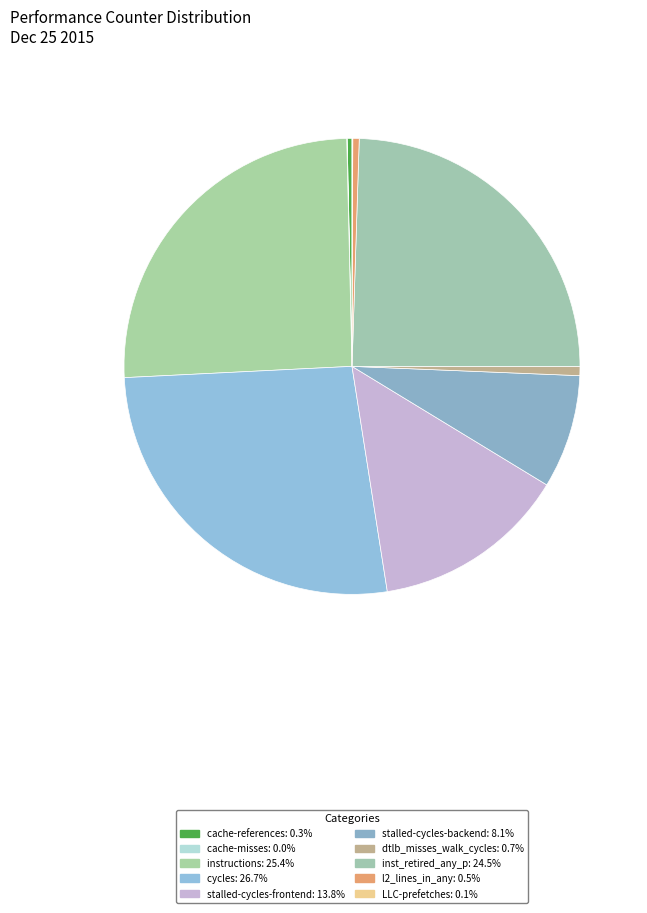

Does cache-references represent more than half of the total?

No